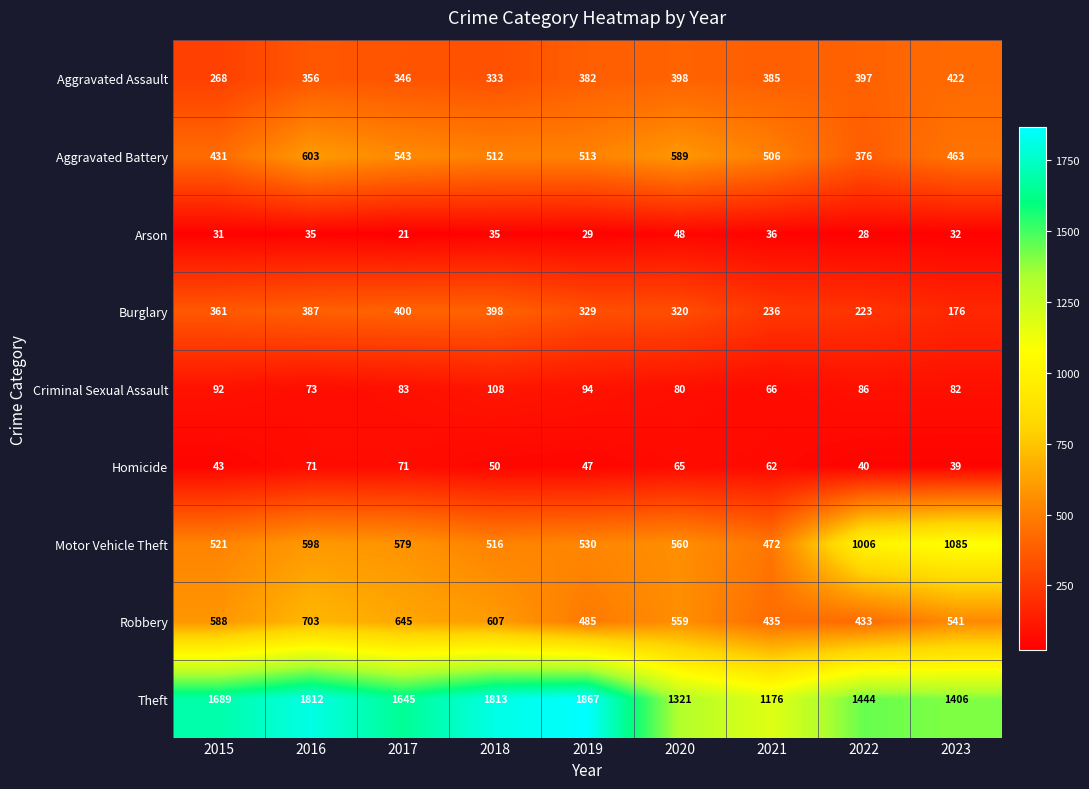

What is the greatest value displayed?

1867